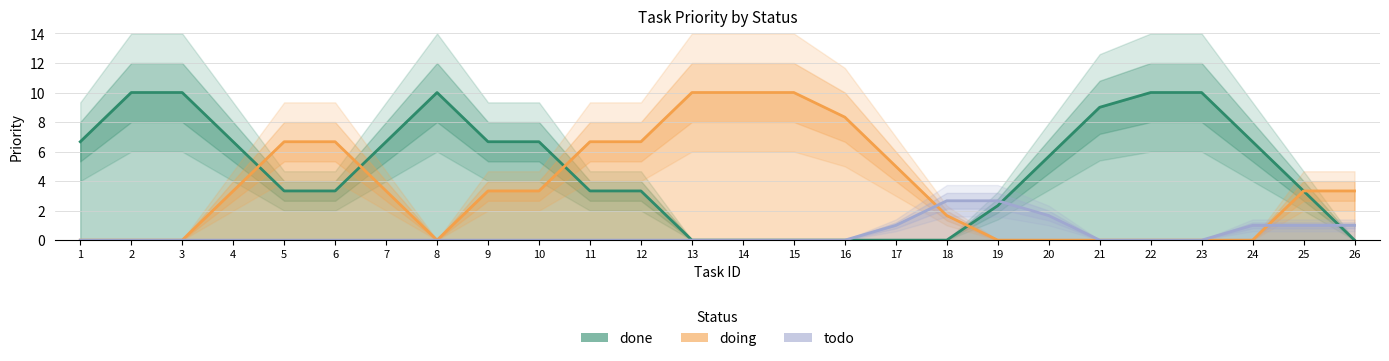

What are all the series names shown in the legend?

done, doing, todo